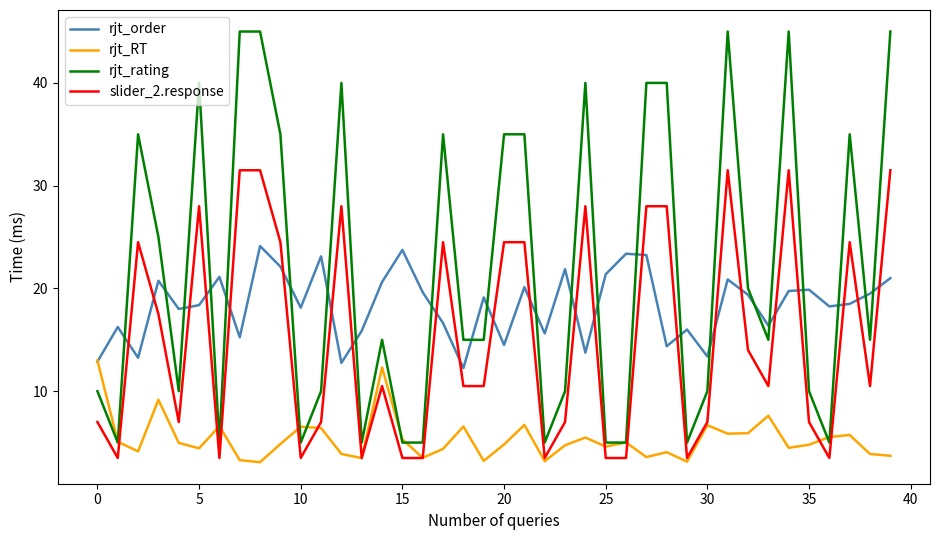

True or false: rjt_rating and slider_2.response intersect in this chart.

False